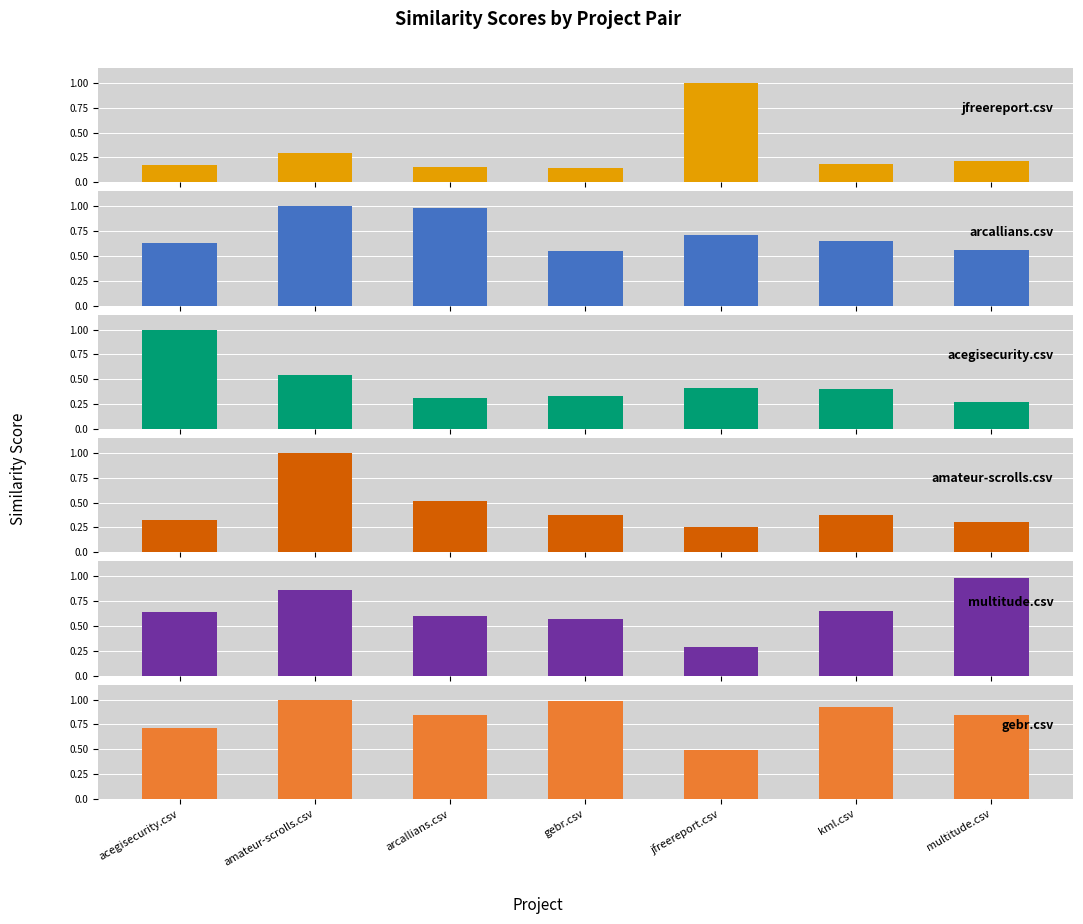

Reading right to left, what are all the values shown in this chart?

jfreereport.csv: multitude.csv=0.2	kml.csv=0.2	jfreereport.csv=1.0	gebr.csv=0.1	arcallians.csv=0.1	amateur-scrolls.csv=0.3	acegisecurity.csv=0.2
arcallians.csv: multitude.csv=0.6	kml.csv=0.7	jfreereport.csv=0.7	gebr.csv=0.6	arcallians.csv=1.0	amateur-scrolls.csv=1.0	acegisecurity.csv=0.6
acegisecurity.csv: multitude.csv=0.3	kml.csv=0.4	jfreereport.csv=0.4	gebr.csv=0.3	arcallians.csv=0.3	amateur-scrolls.csv=0.5	acegisecurity.csv=1.0
amateur-scrolls.csv: multitude.csv=0.3	kml.csv=0.4	jfreereport.csv=0.2	gebr.csv=0.4	arcallians.csv=0.5	amateur-scrolls.csv=1.0	acegisecurity.csv=0.3
multitude.csv: multitude.csv=1.0	kml.csv=0.7	jfreereport.csv=0.3	gebr.csv=0.6	arcallians.csv=0.6	amateur-scrolls.csv=0.9	acegisecurity.csv=0.6
gebr.csv: multitude.csv=0.8	kml.csv=0.9	jfreereport.csv=0.5	gebr.csv=1.0	arcallians.csv=0.8	amateur-scrolls.csv=1.0	acegisecurity.csv=0.7